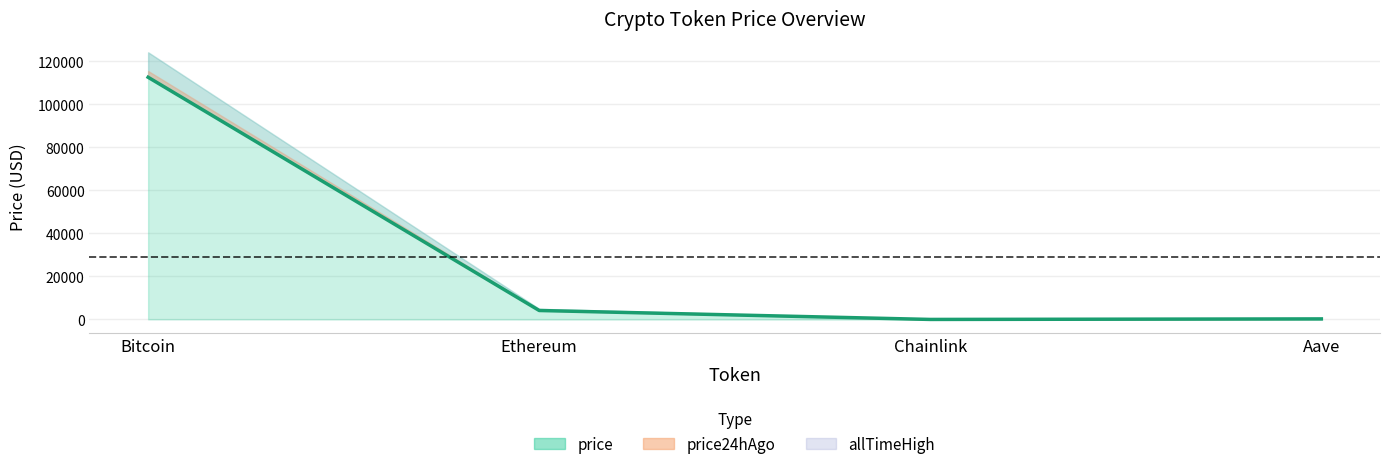

True or false: the data has more than 2 interior local peaks.

False